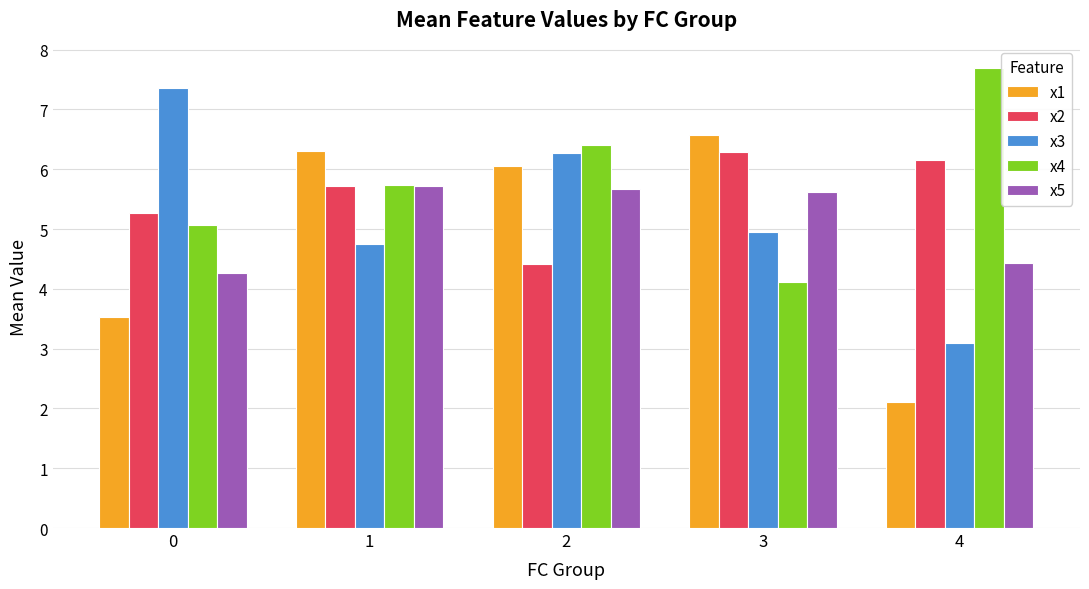

Does the chart contain any negative values?

No